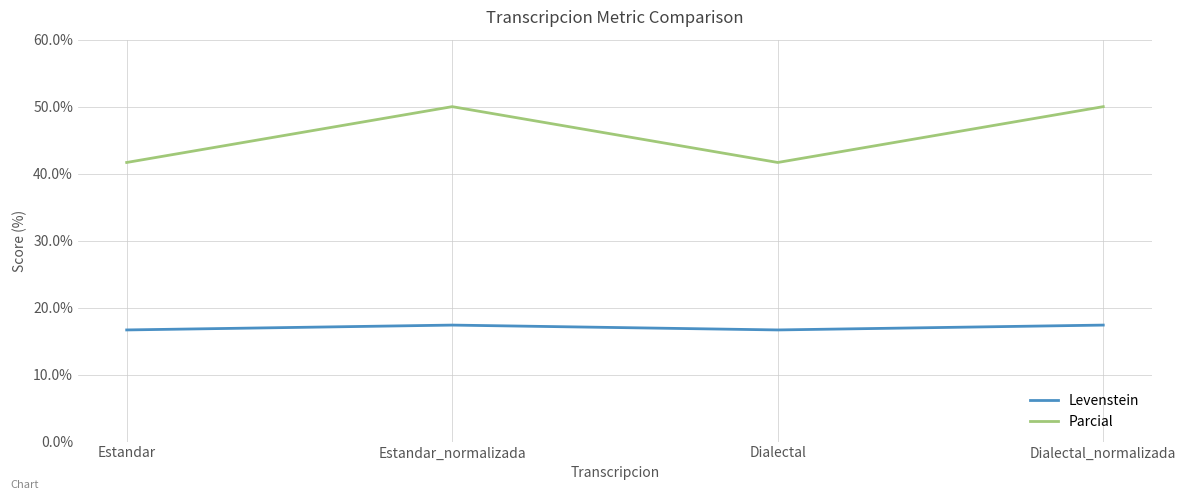

How many series are shown in this chart?

2